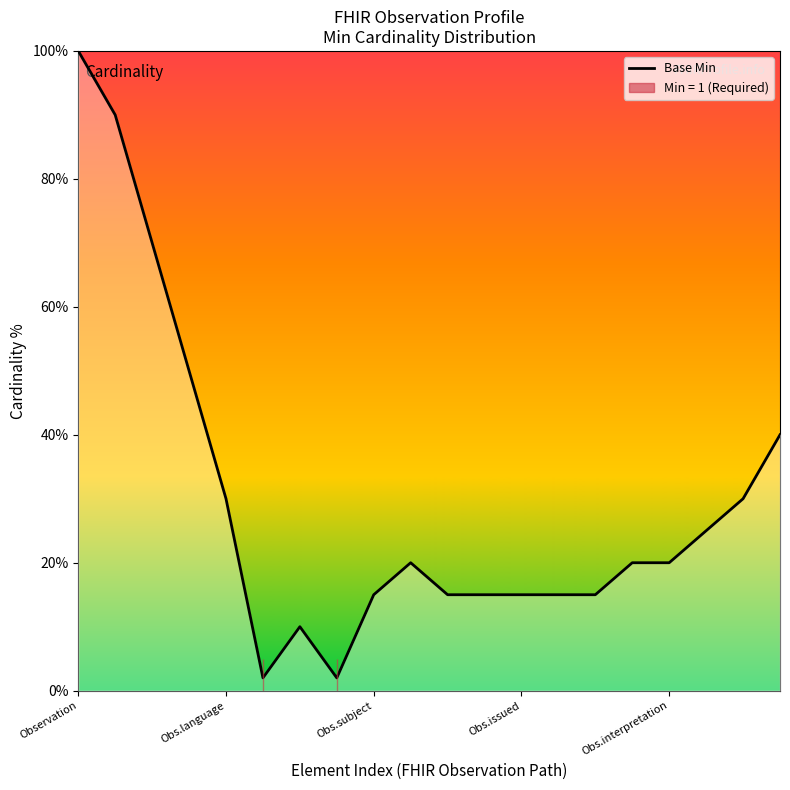

Which category has the highest value across all series?

Observation